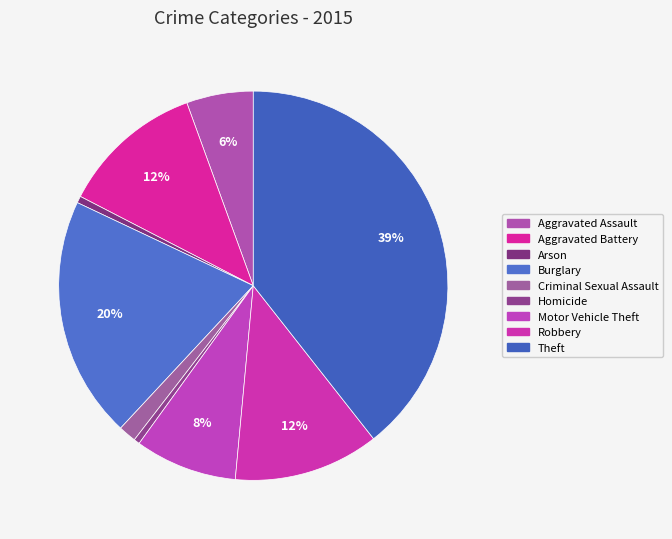

What is the ratio of the value at Motor Vehicle Theft to the value at Aggravated Battery?

0.7